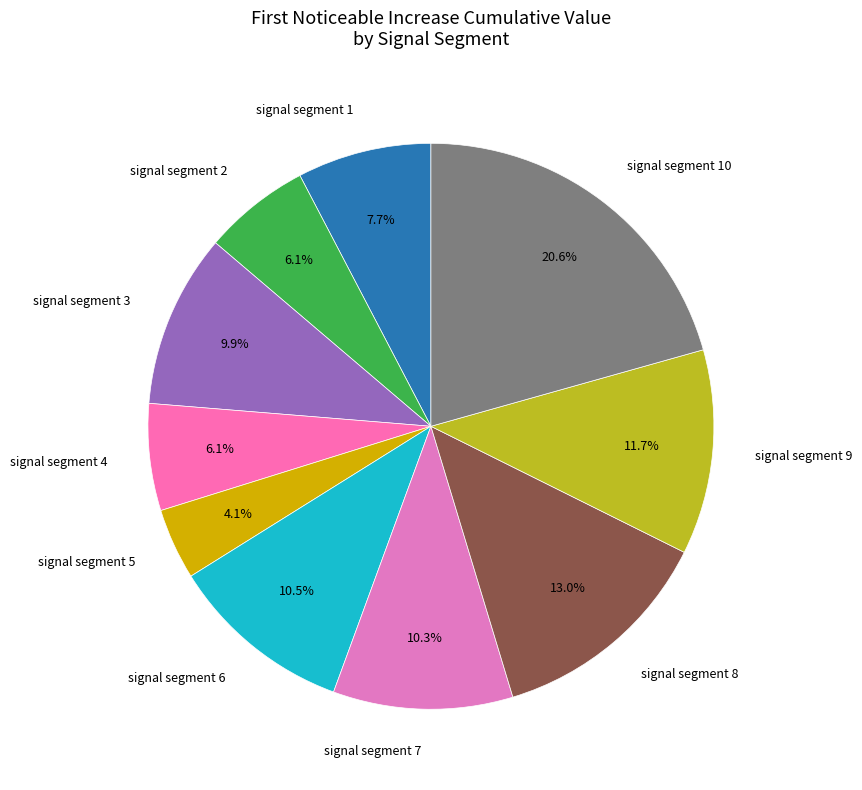

Count the number of slices in the pie.

10